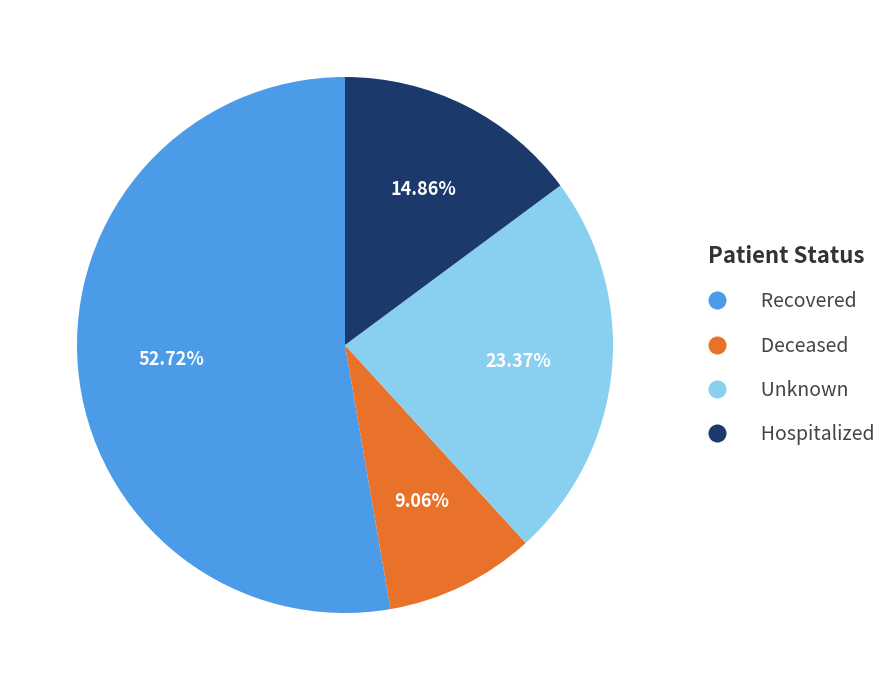

Which slice is the largest?

Recovered